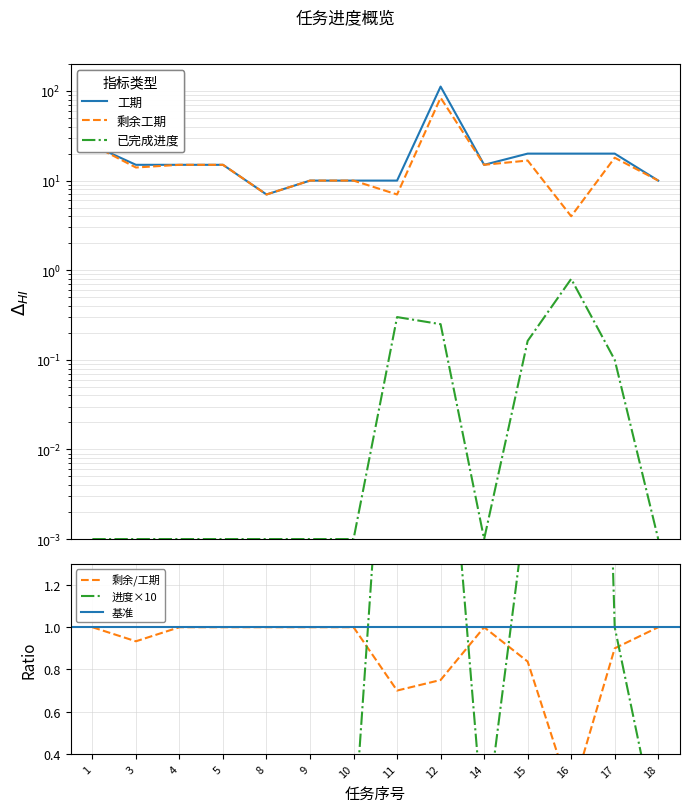

Does the chart have visible grid lines?

Yes